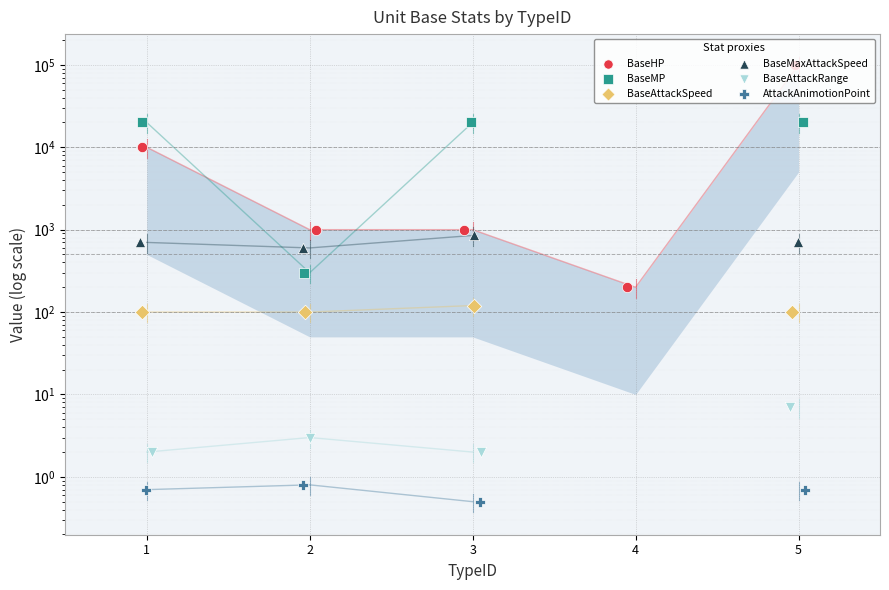

What is the total value across all series at 3?

21972.5